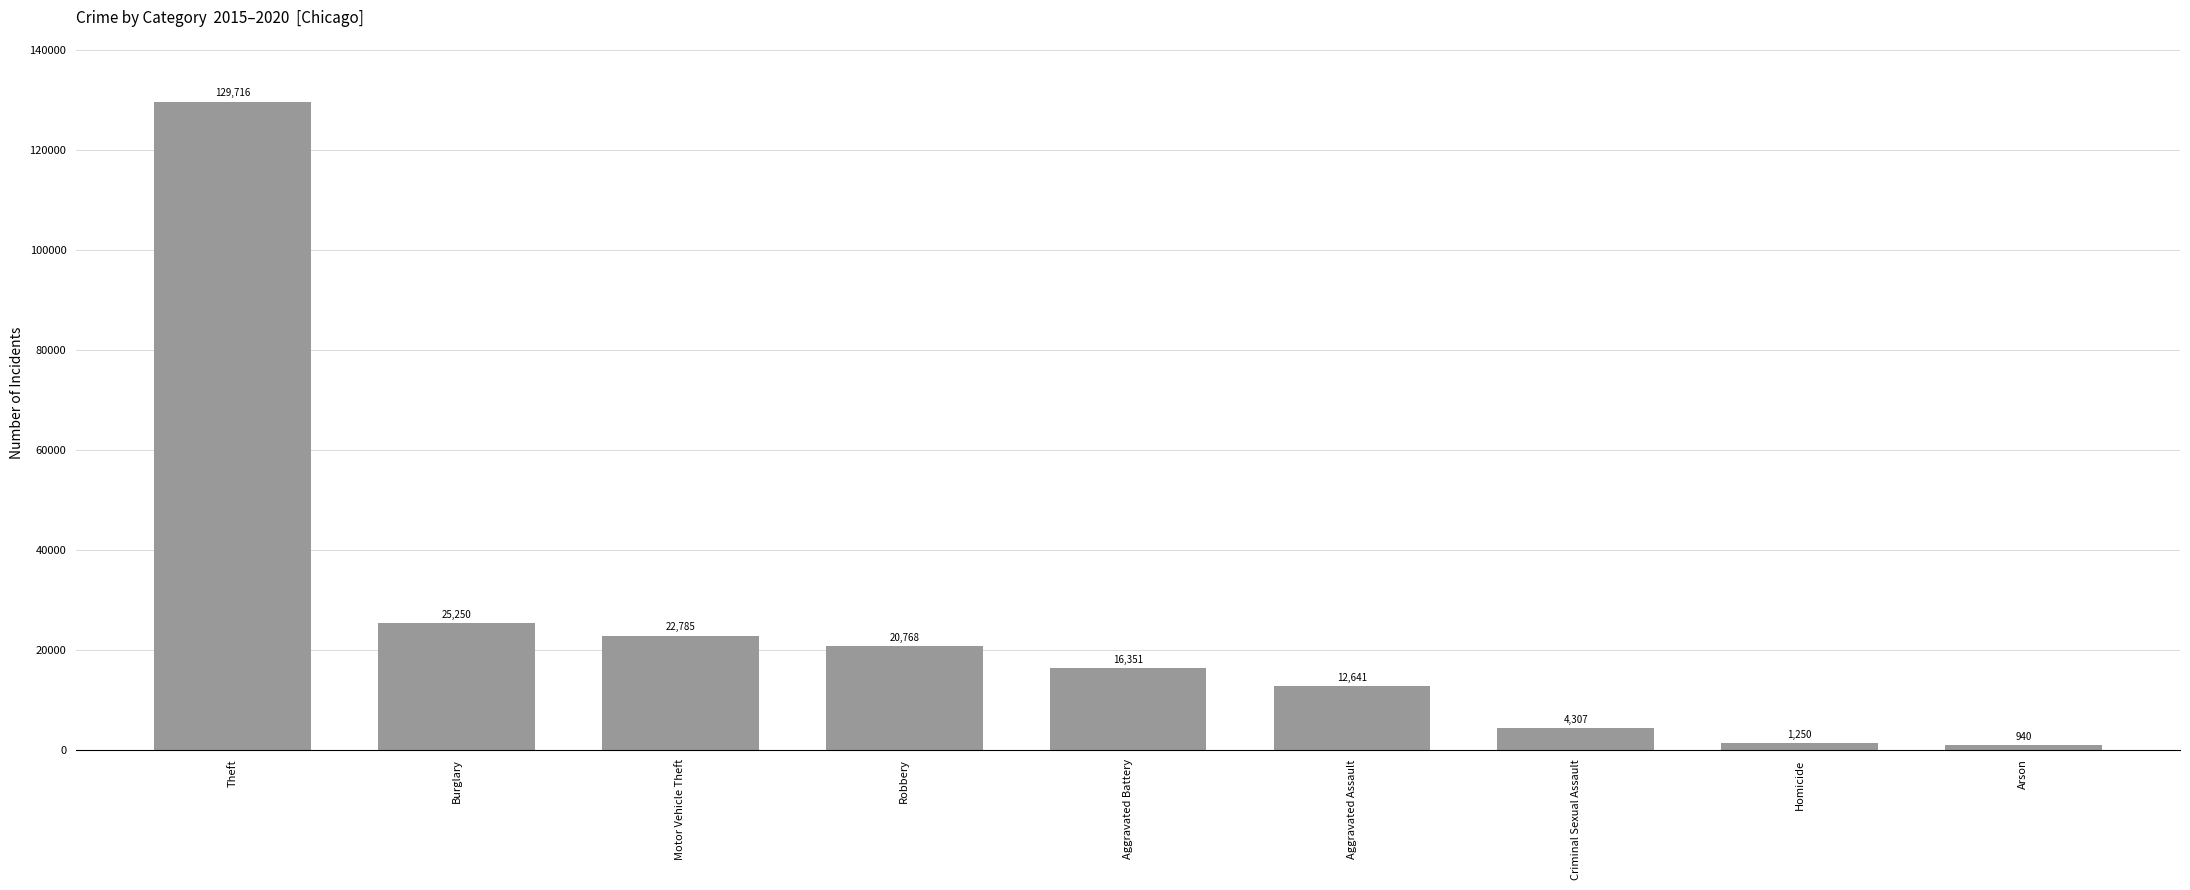

The chart shows a value of 940 at Arson. True or false?

True